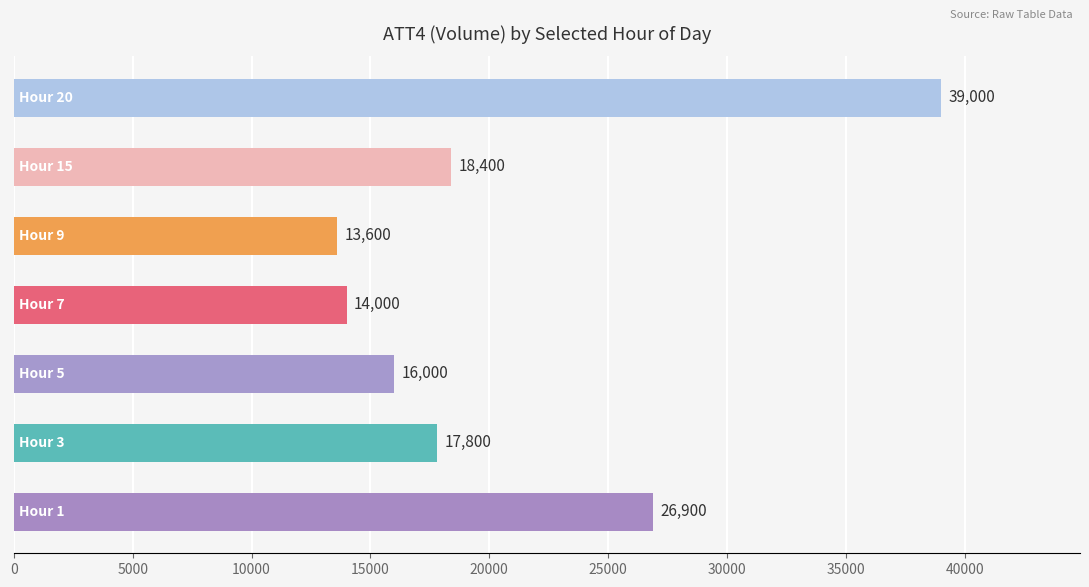

Count the number of data series in this chart.

1